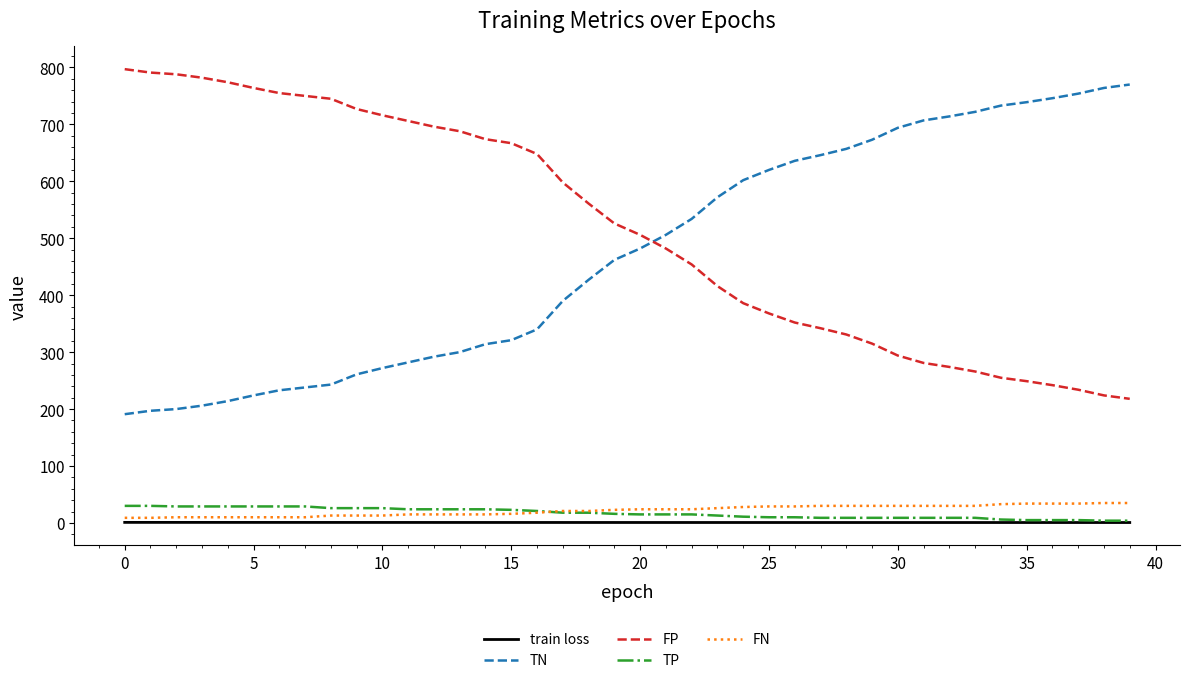

True or false: TP and FP cross at least once.

False